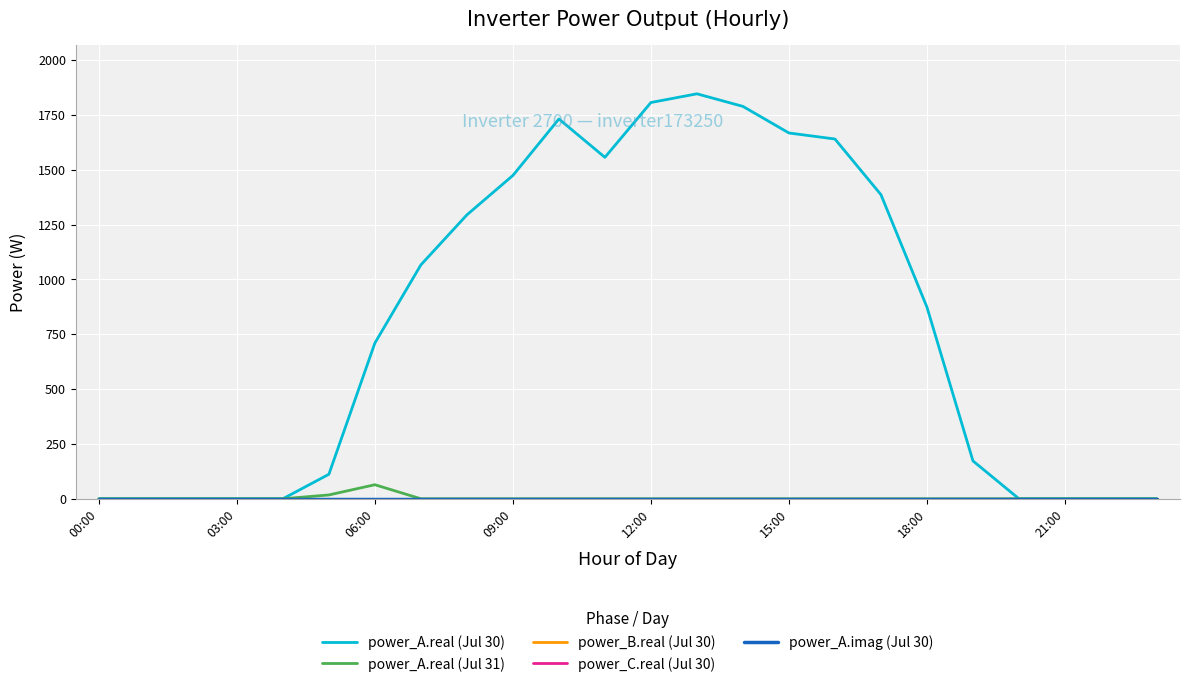

Does the chart display data point markers on the line(s)?

No